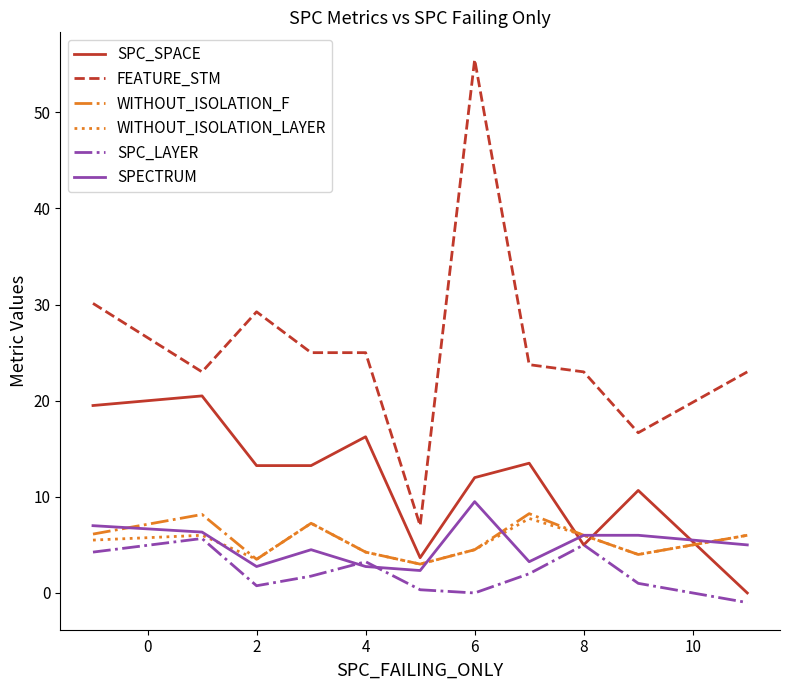

Which series has the largest total across all categories?

FEATURE_STM